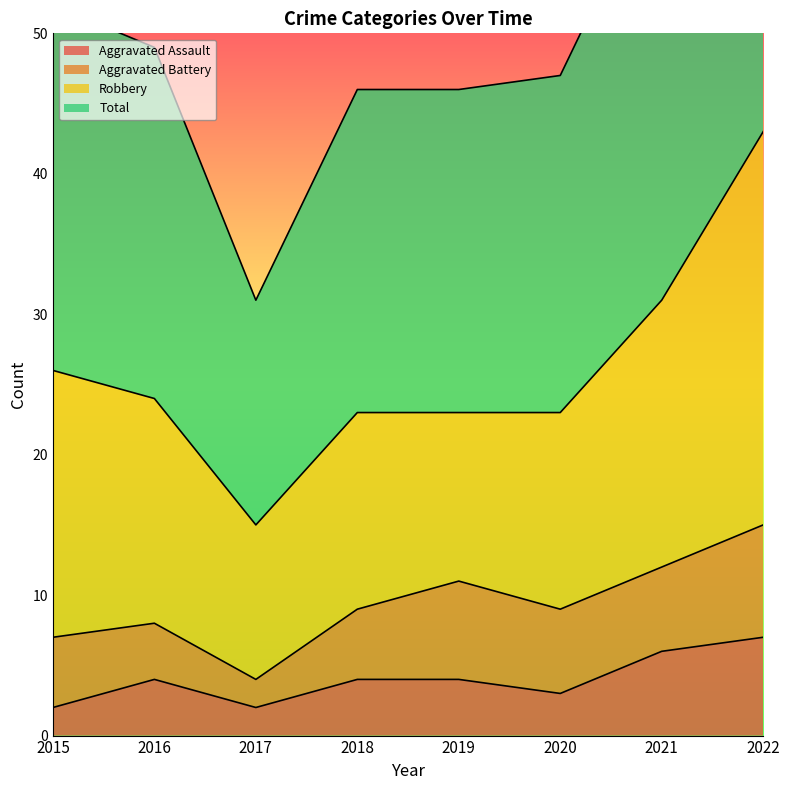

True or false: Aggravated Assault has a value of 6 at 2018.

False